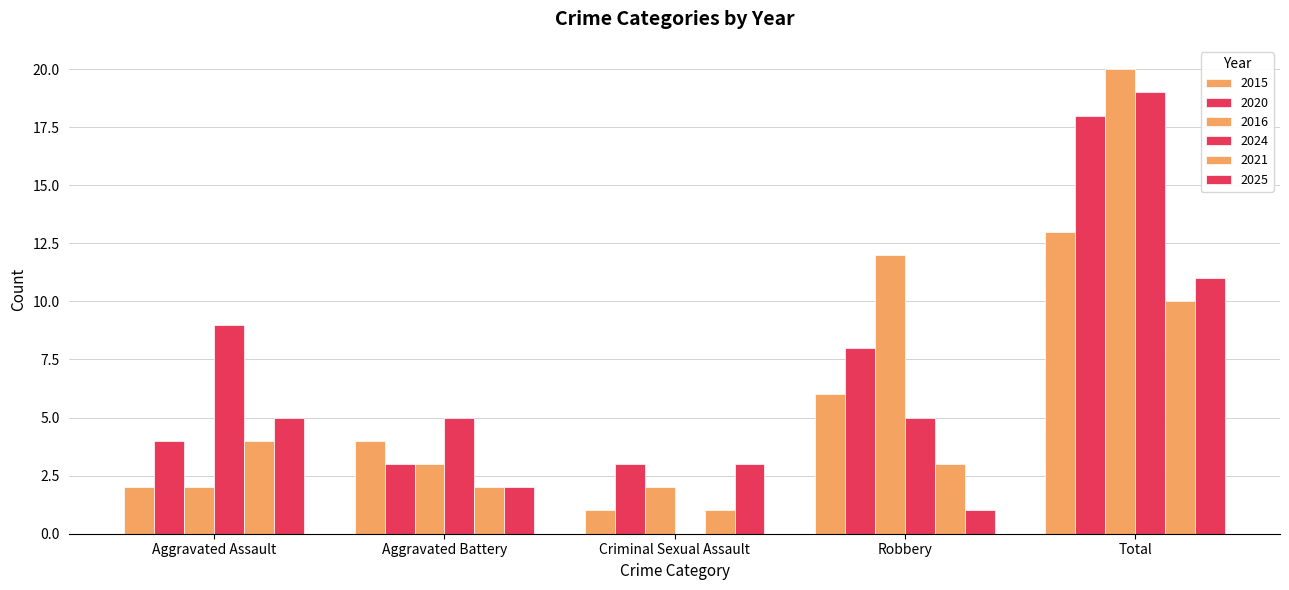

How many groups of bars are there?

5